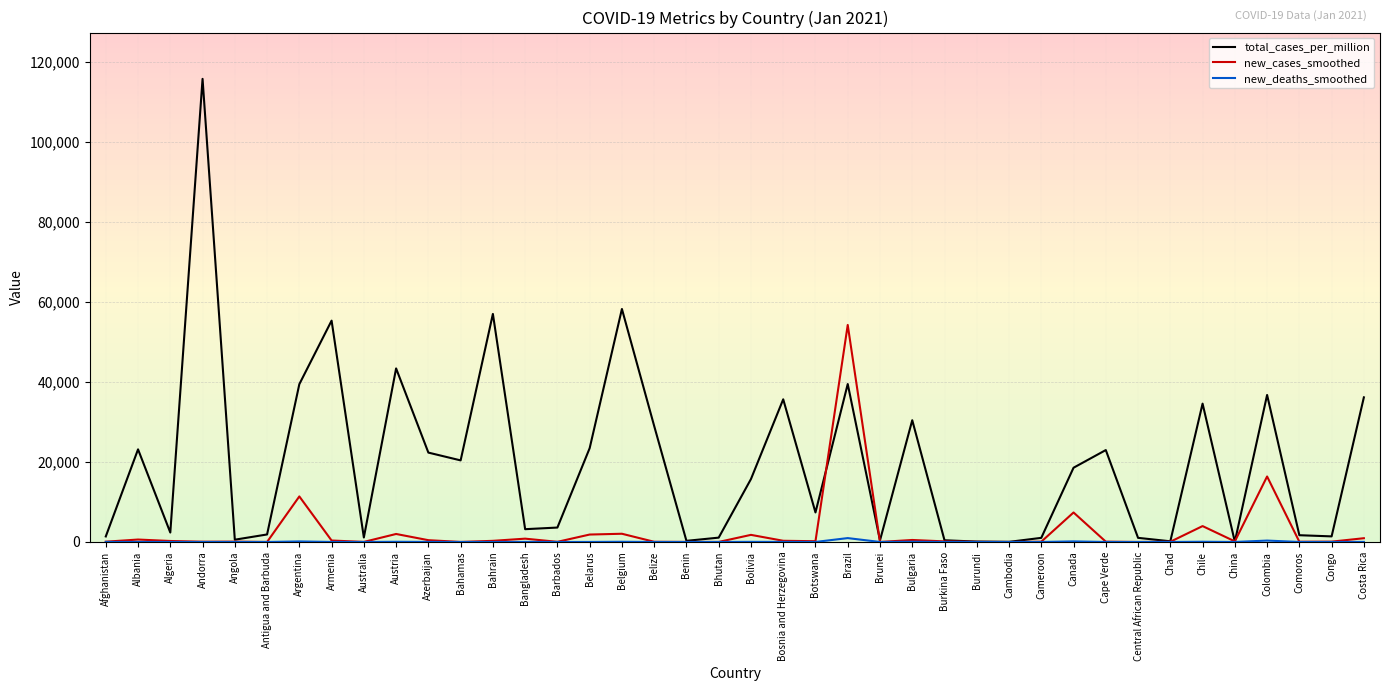

What is the spread (max minus min) of values at Colombia?

36406.4